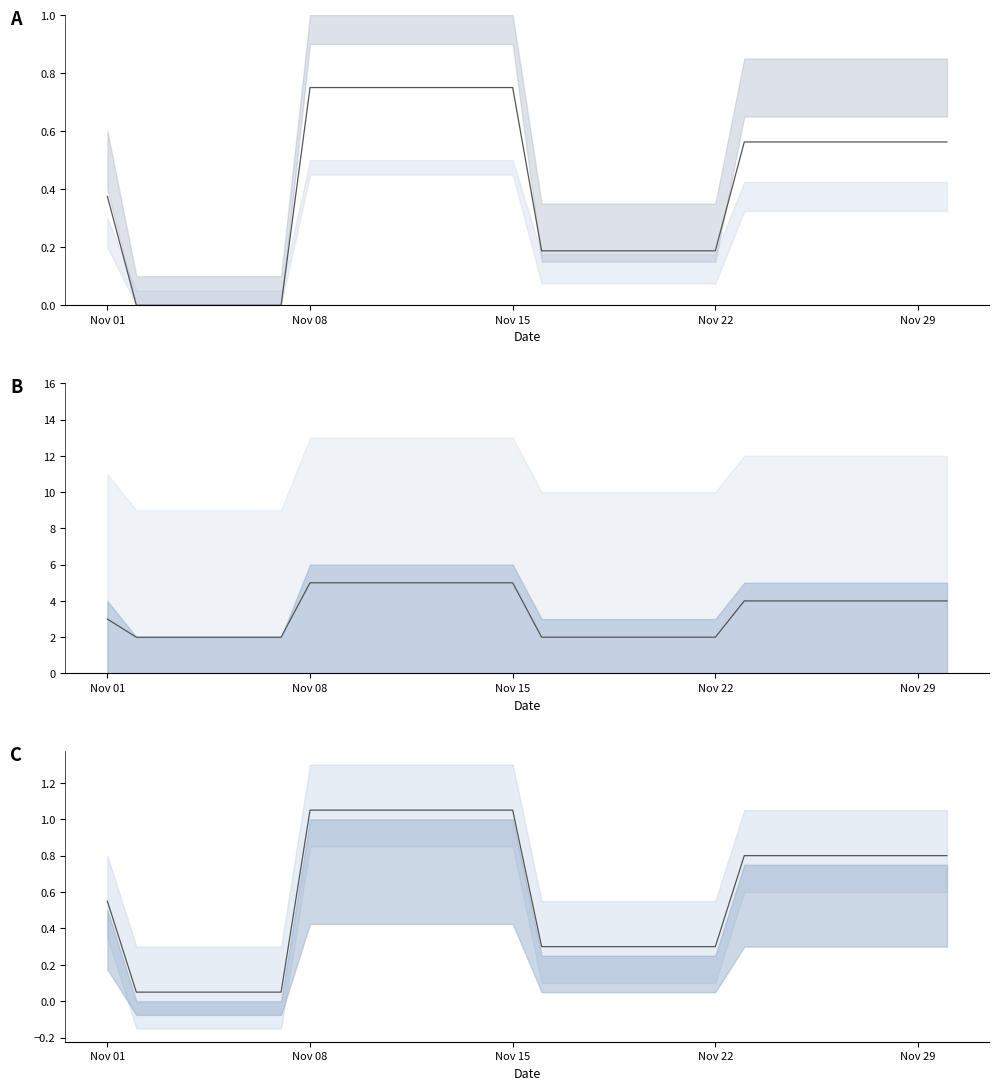

List the labels in order of value, smallest first.

2022-11-02, 2022-11-03, 2022-11-04, 2022-11-05, 2022-11-06, 2022-11-07, 2022-11-16, 2022-11-17, 2022-11-18, 2022-11-19, 2022-11-20, 2022-11-21, 2022-11-22, 2022-11-01, 2022-11-23, 2022-11-24, 2022-11-25, 2022-11-26, 2022-11-27, 2022-11-28, 2022-11-29, 2022-11-30, 2022-11-08, 2022-11-09, 2022-11-10, 2022-11-11, 2022-11-12, 2022-11-13, 2022-11-14, 2022-11-15